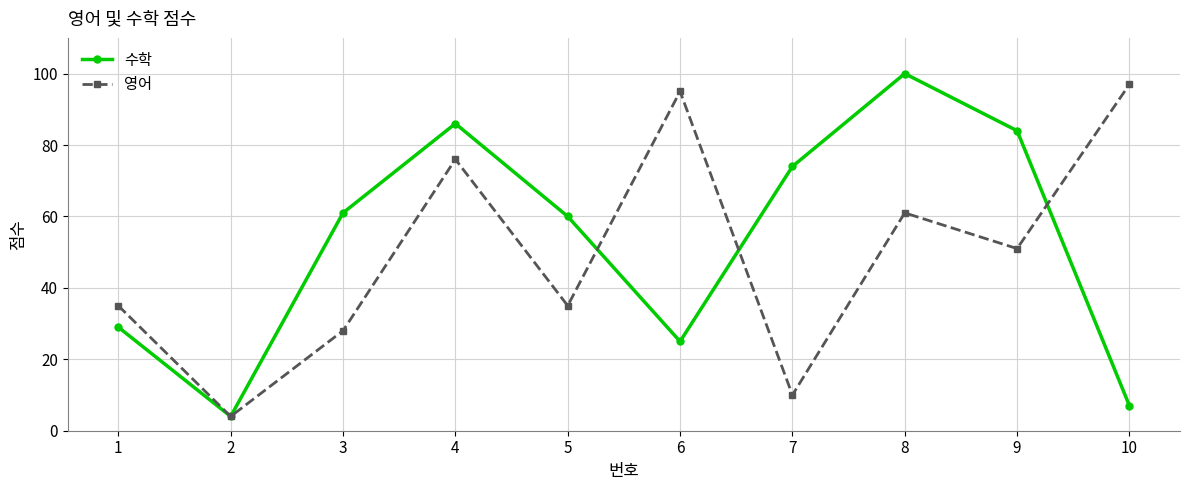

At which label does 영어 reach its minimum?

2